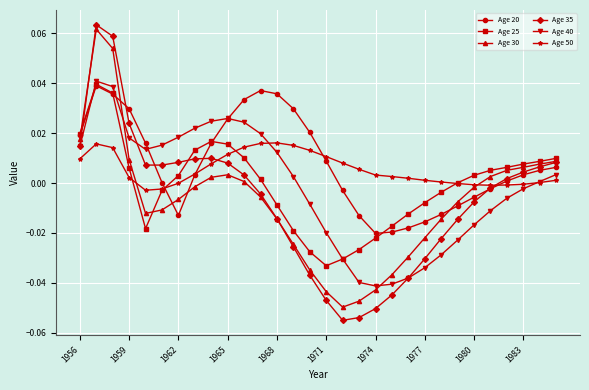

True or false: Age 50 has more than 1 interior local peaks.

True